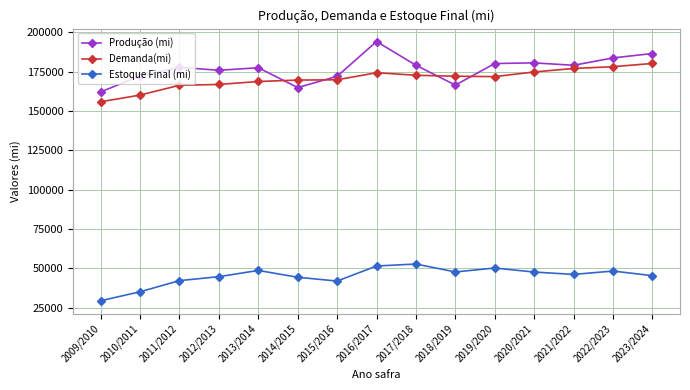

Which series changed the most between 2010/2011 and 2018/2019?

Estoque Final (mi)